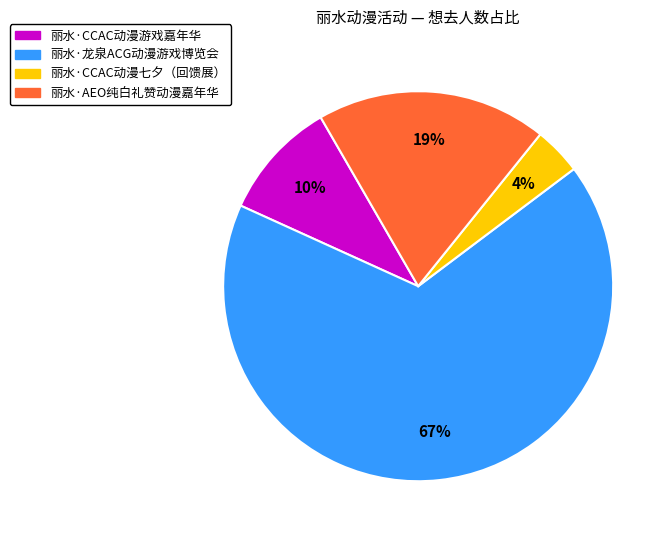

What percentage is the 丽水·CCAC动漫七夕（回馈展） slice, to the nearest percent?

4%